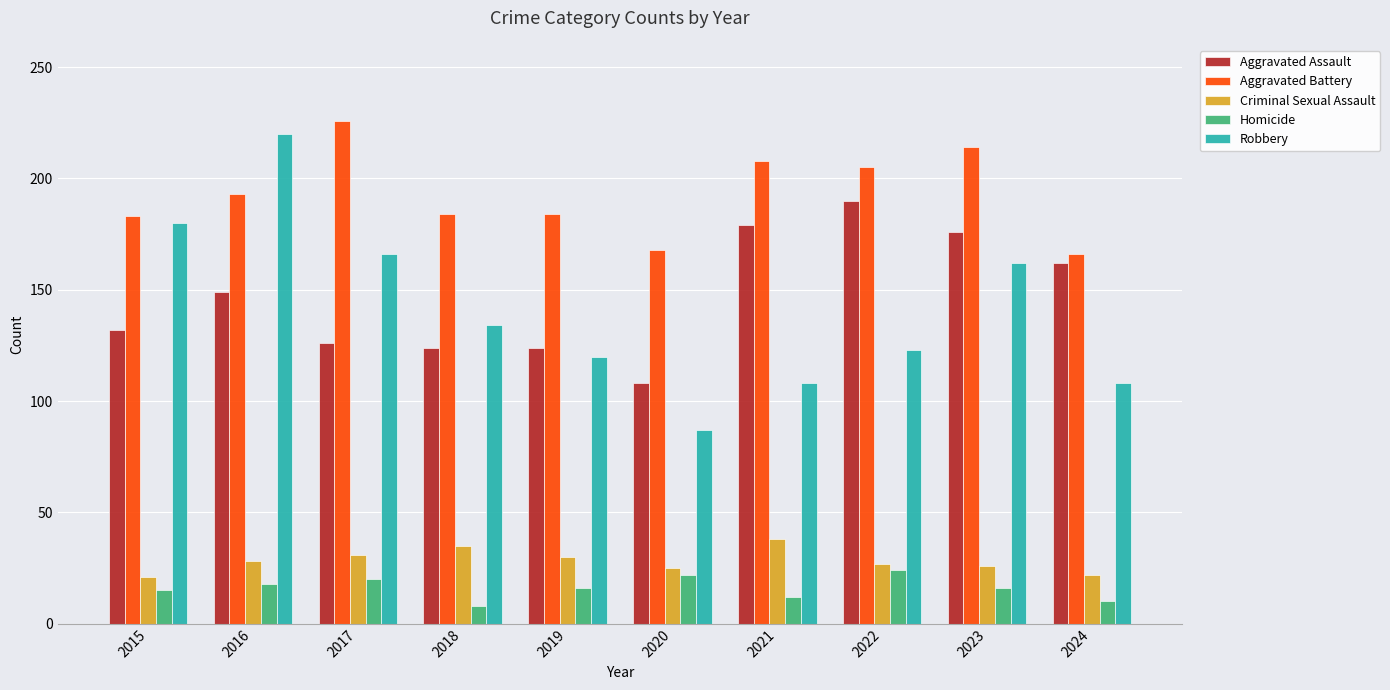

Where is Aggravated Battery nearest to the value 196?

2016